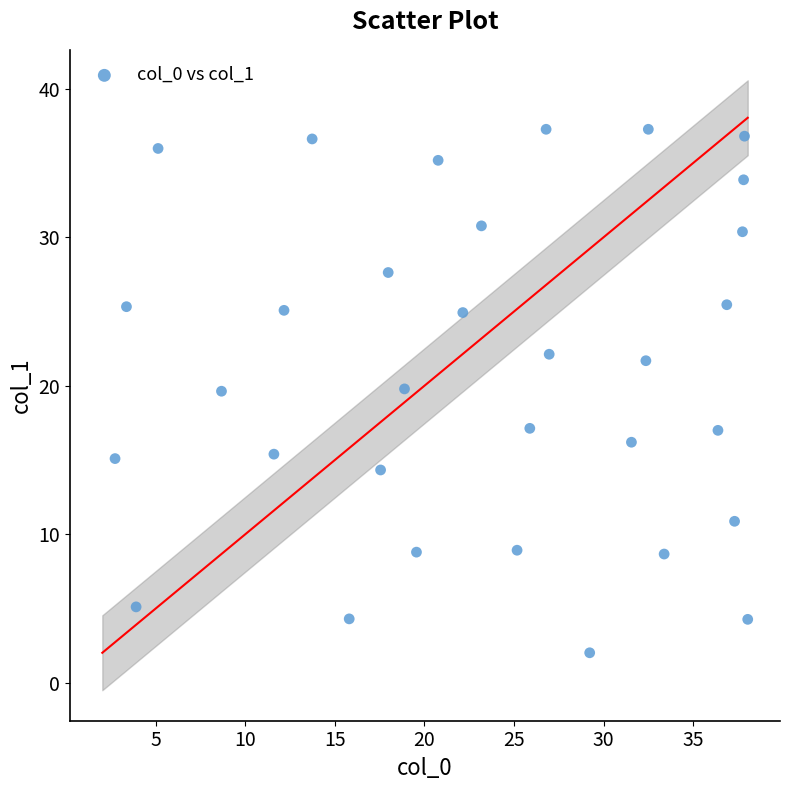

What is the range of Y values (max minus min)?

35.3